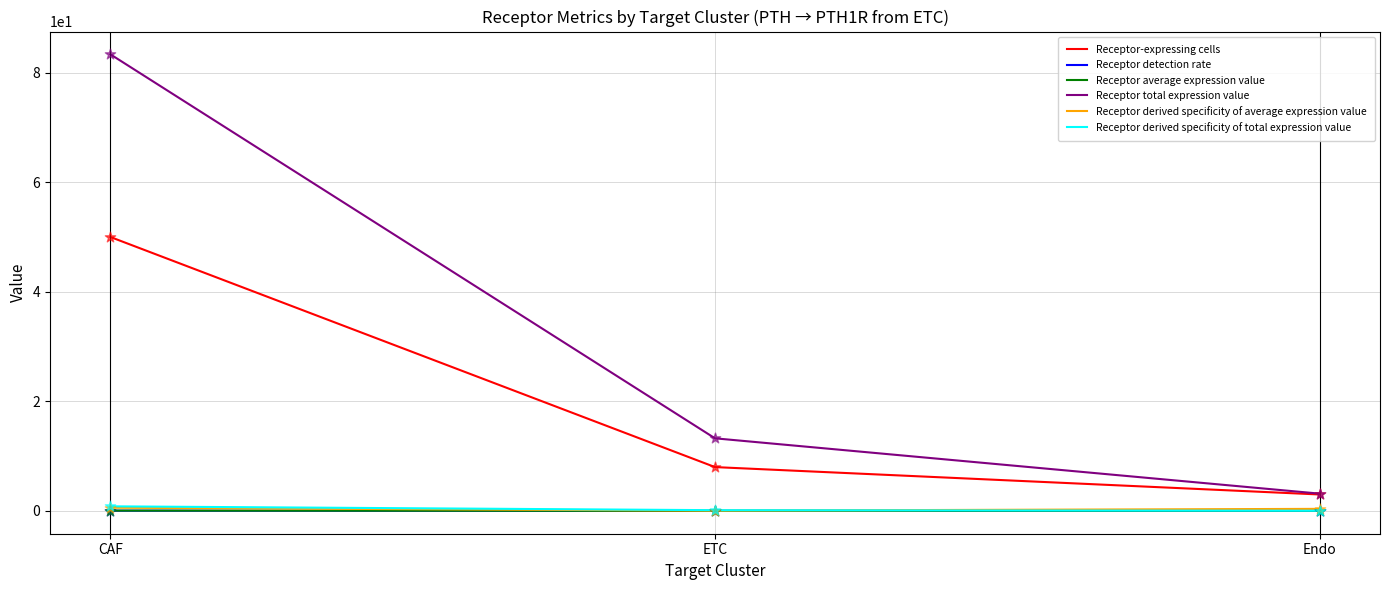

Between CAF and ETC, which series saw the biggest shift?

Receptor total expression value